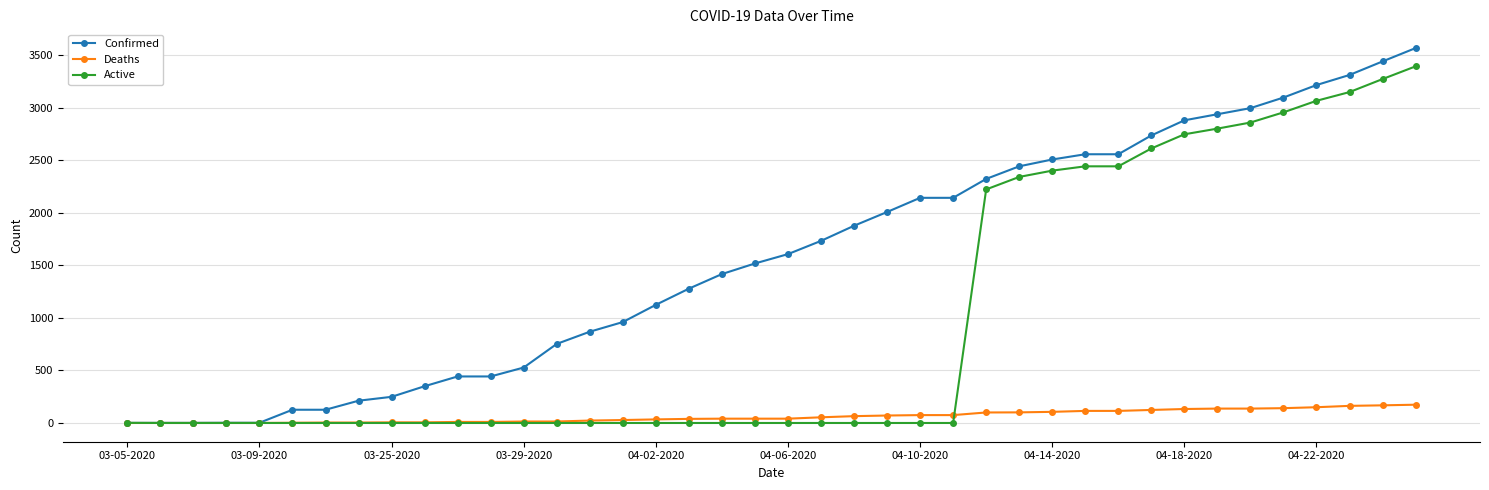

List the series in order of their peak value, highest first.

Confirmed, Active, Deaths